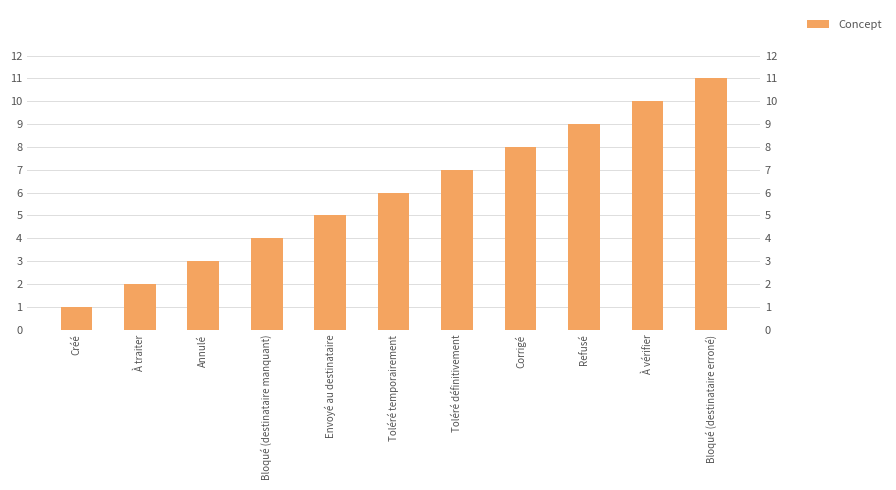

The value at Bloqué (destinataire erroné) is 11. True or false?

True